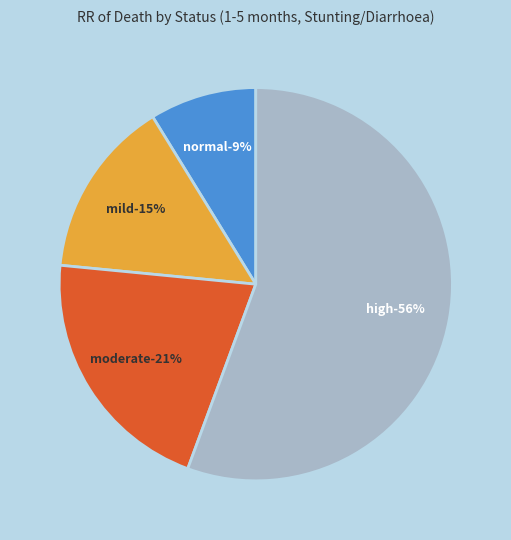

The high slice represents 70% of the pie. True or false?

False